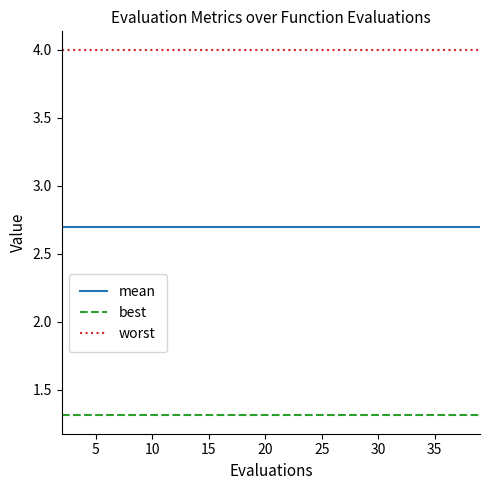

What is the smallest value displayed?

1.3